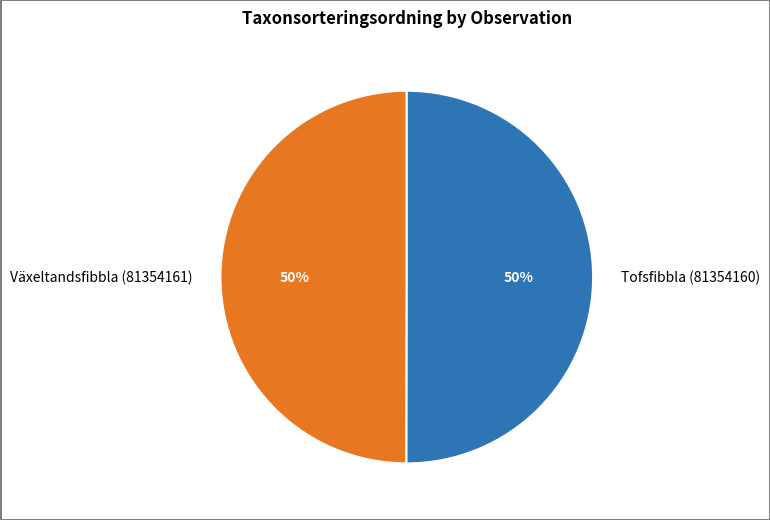

To the nearest percent, what is the average slice percentage?

50%